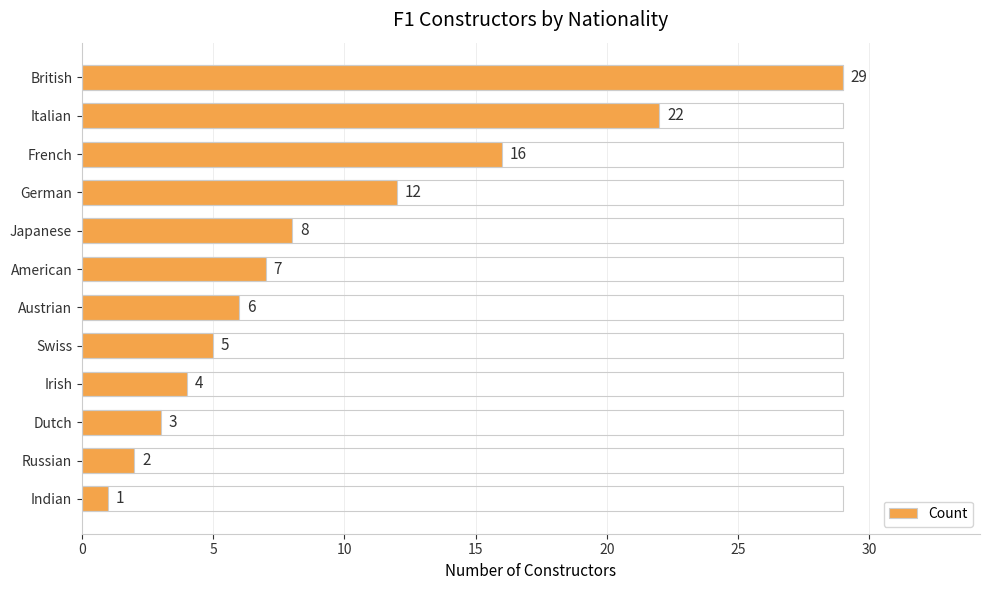

Is it true that the value at 25 is 1?

False